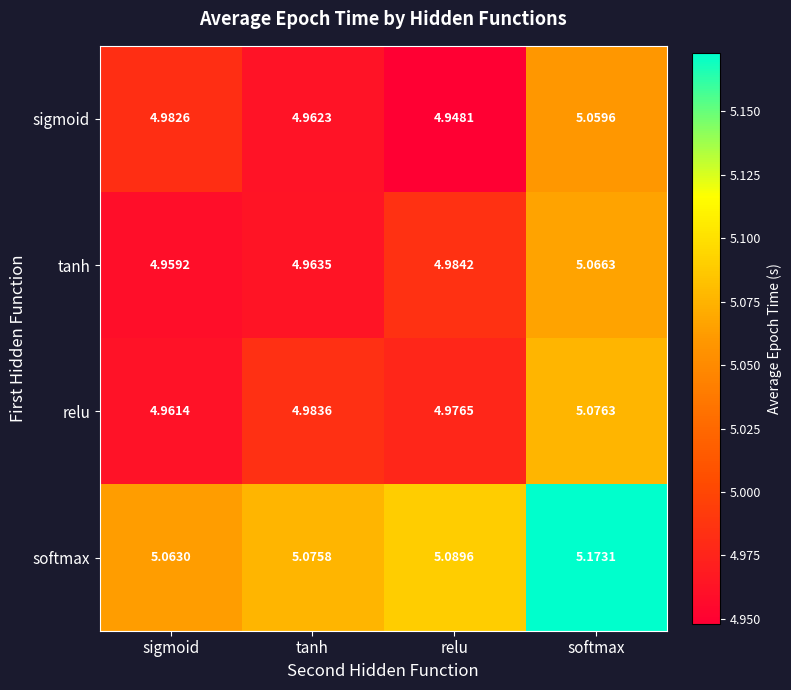

Between relu and softmax, which series saw the biggest shift?

sigmoid